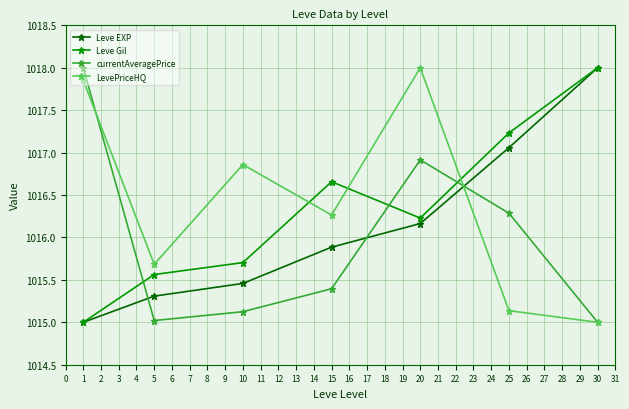

In currentAveragePrice, how many points are lower than both neighbors (excluding endpoints)?

1